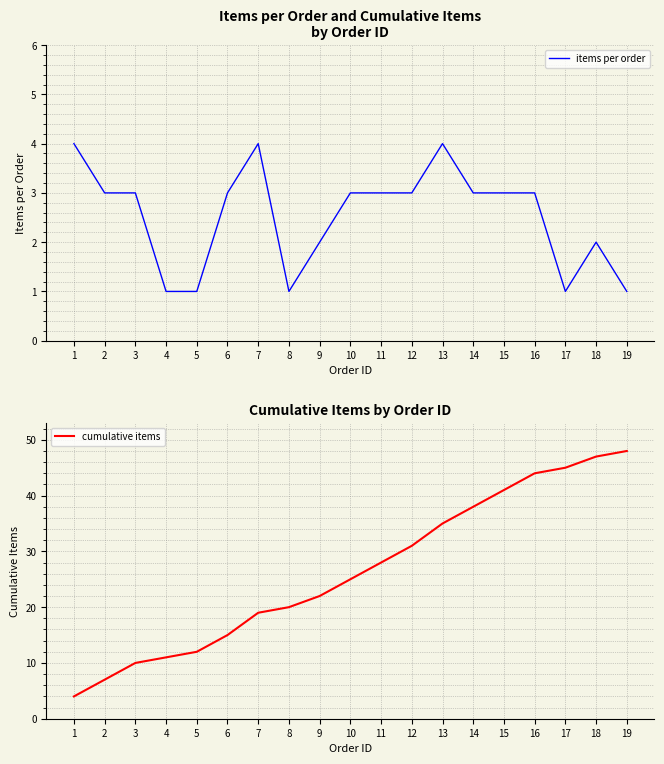

True or false: items per order has more than 0 points higher than both neighbors.

True